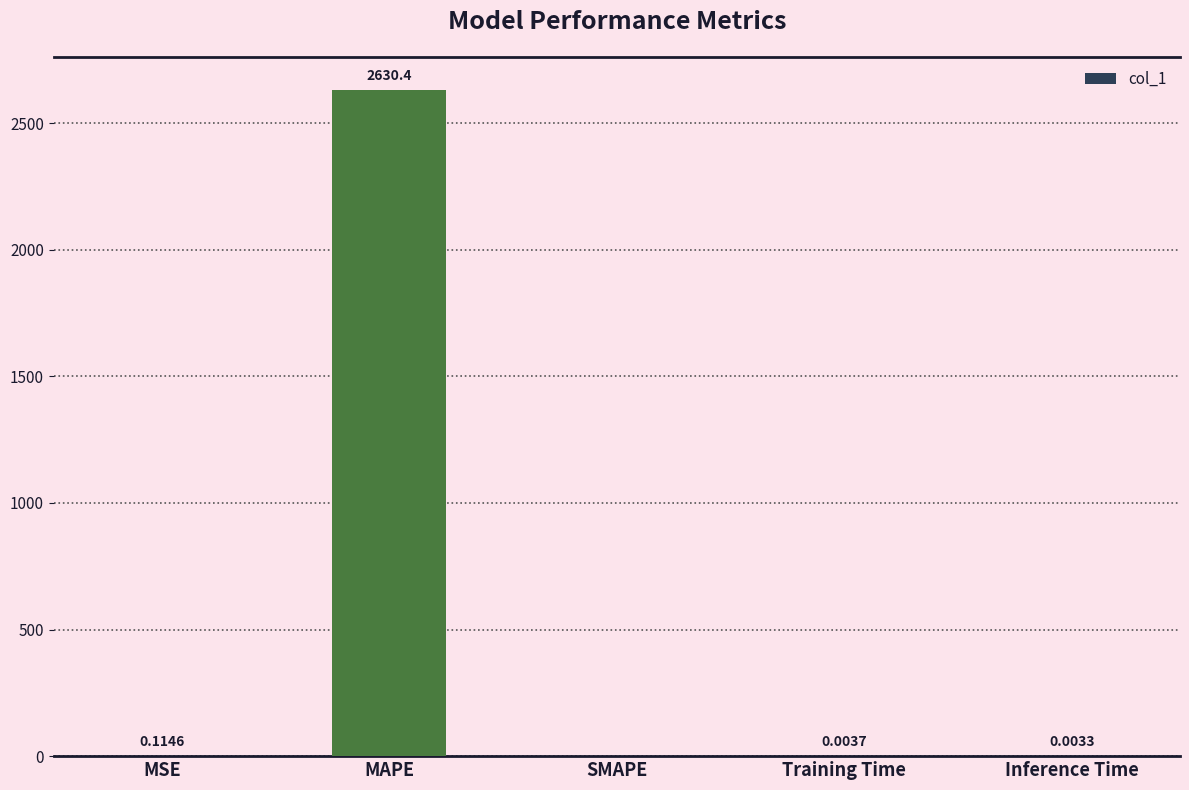

How many positive values are there?

4